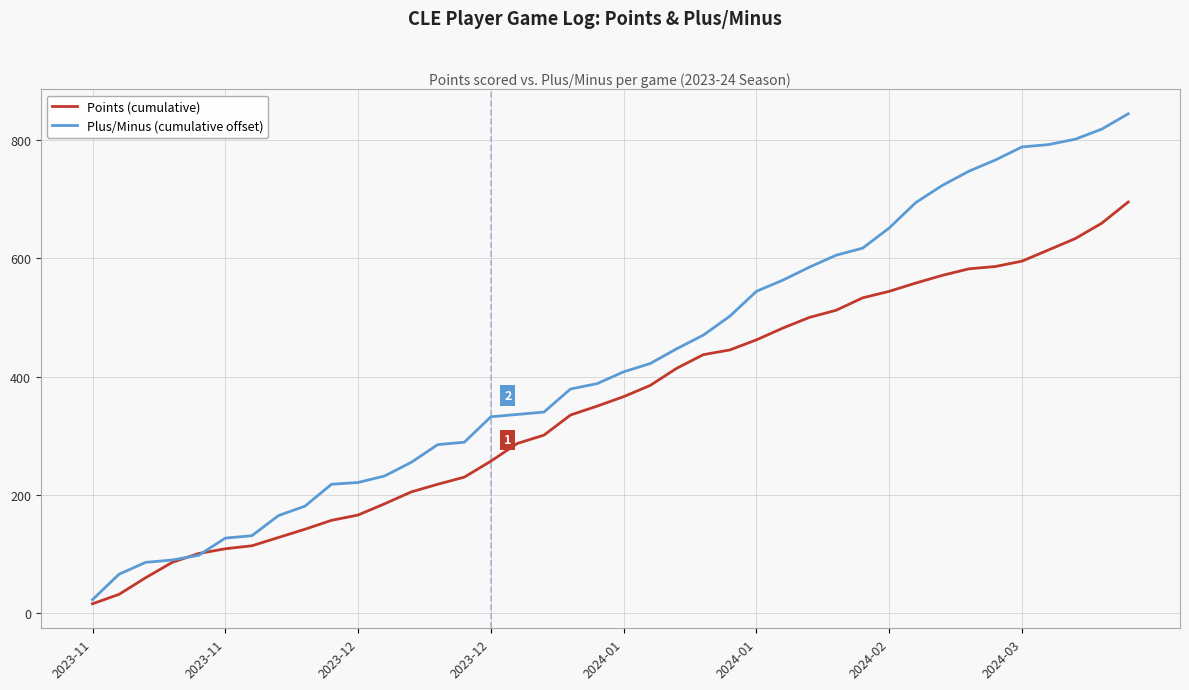

Rank the series by their maximum value, from highest to lowest.

Plus/Minus (cumulative offset), Points (cumulative)